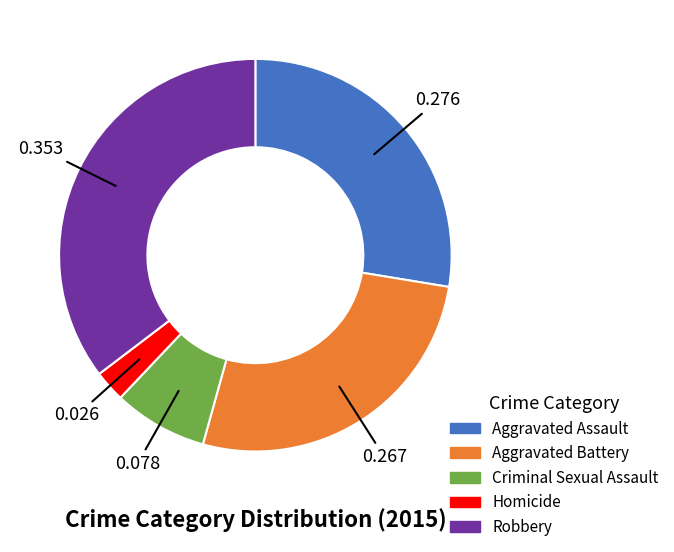

Rank the categories by value from highest to lowest.

Robbery, Aggravated Assault, Aggravated Battery, Criminal Sexual Assault, Homicide